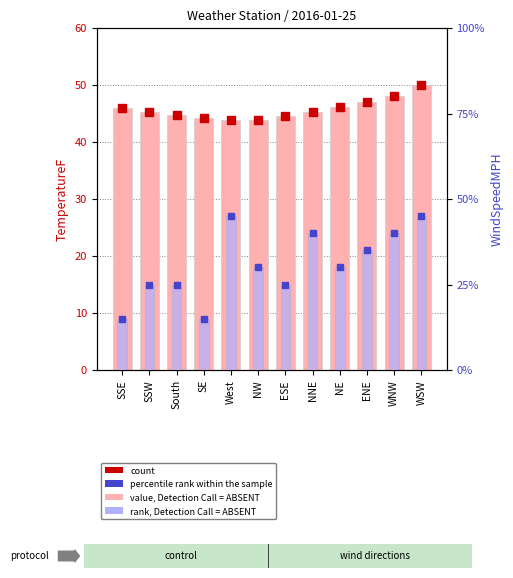

At which category is the sum across all series the highest?

WSW